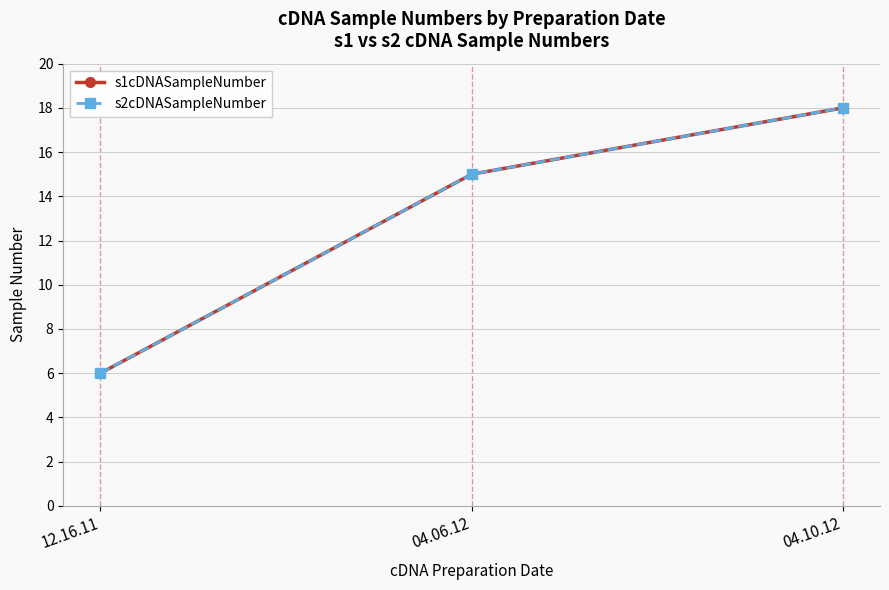

Is this an area chart (filled region under the line)?

No